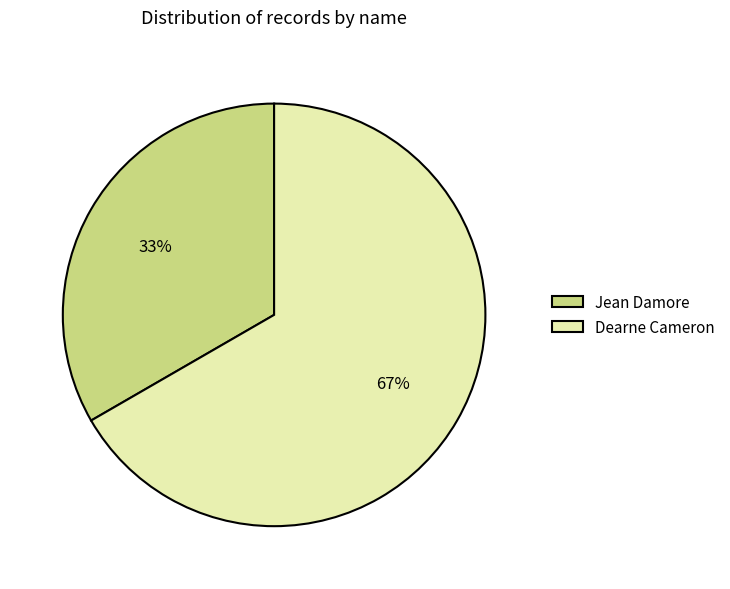

Approximately how many times larger is the value at Dearne Cameron compared to Jean Damore?

2.0